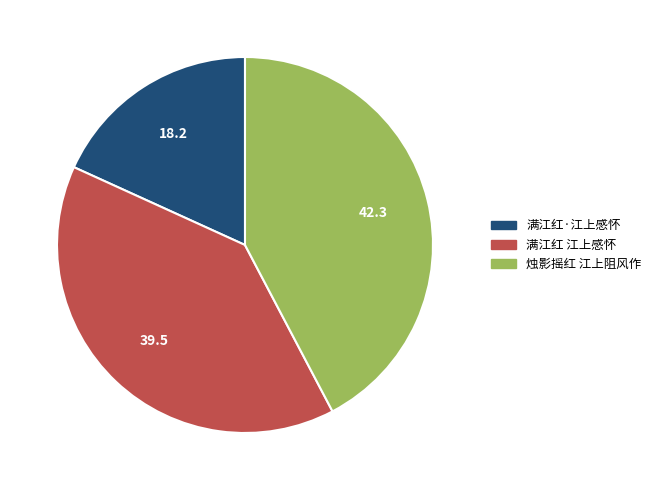

Which slice is the smallest?

满江红·江上感怀